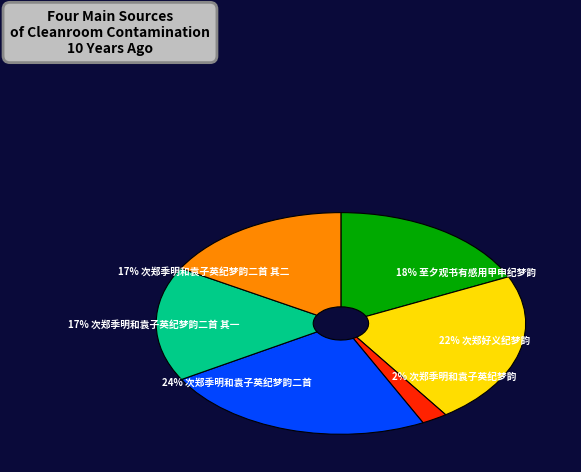

To the nearest percent, what is the difference between the largest and smallest slice percentages?

22%